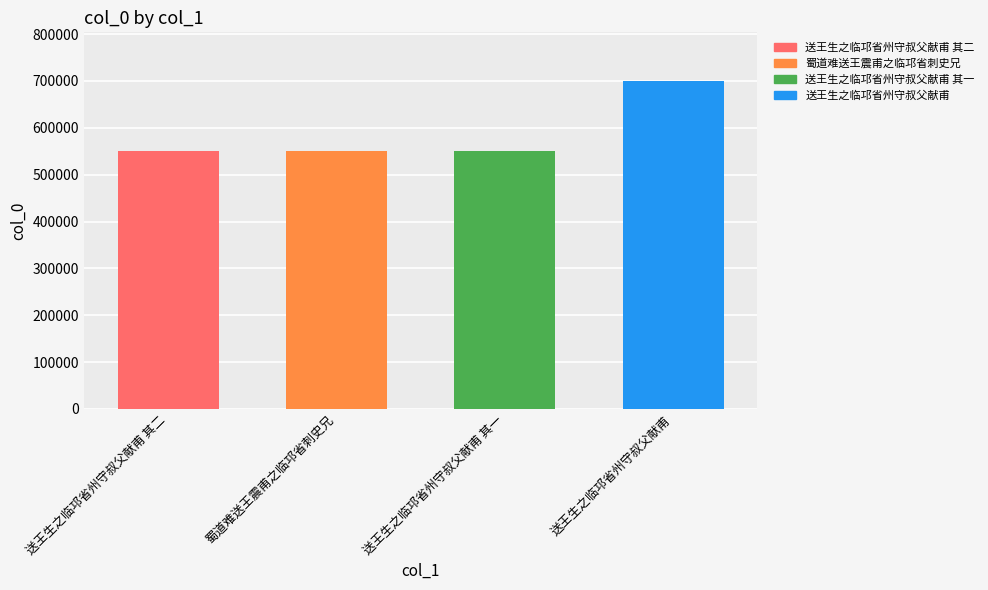

True or false: the data shows 949355 at 蜀道难送王震甫之临邛省刺史兄.

False